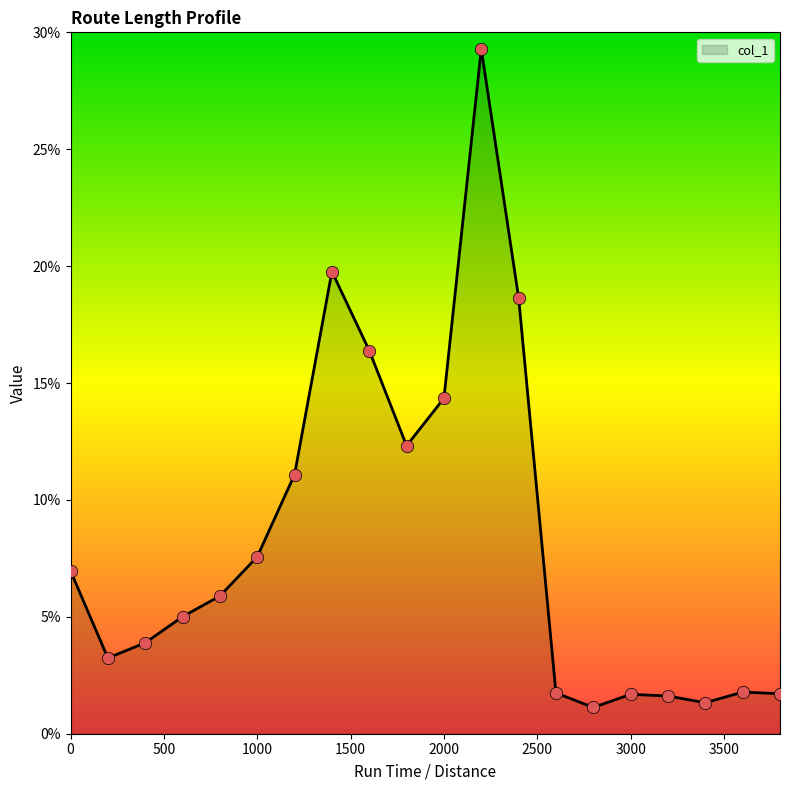

What is the difference between the maximum and minimum values?

28.2